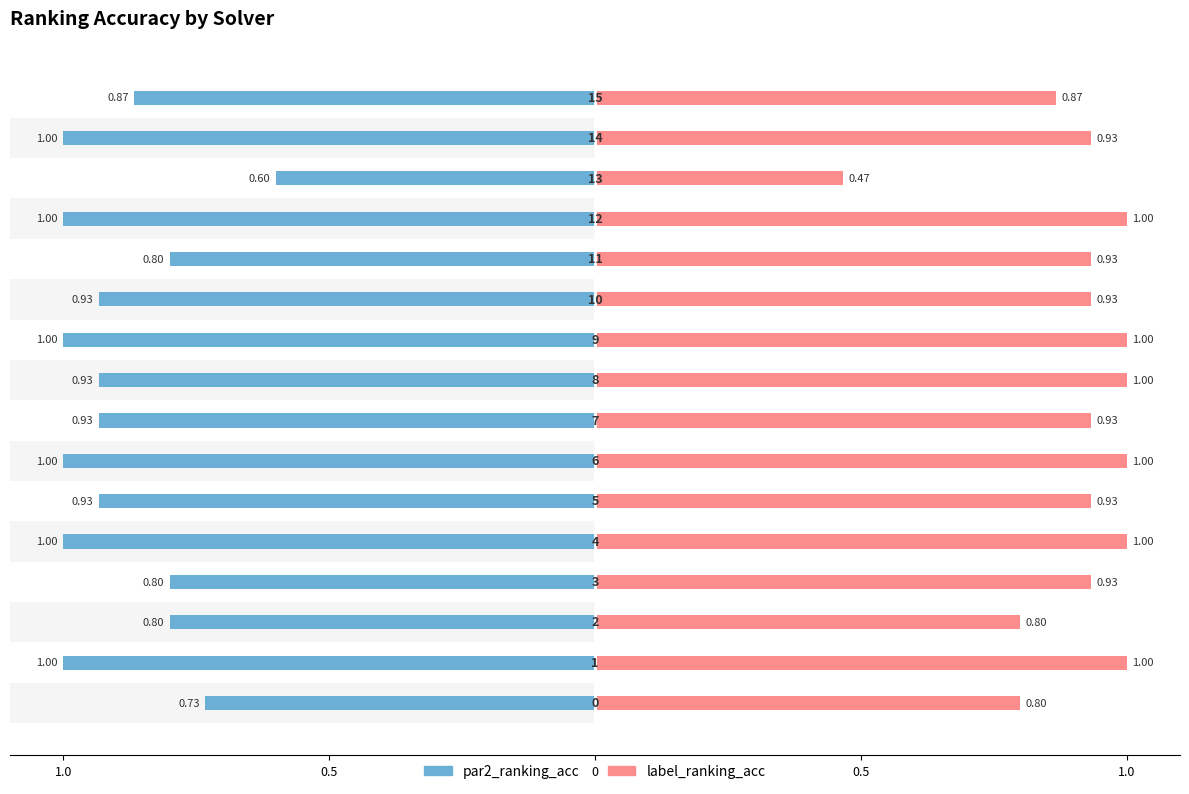

At how many categories does at least one series exceed 0?

16